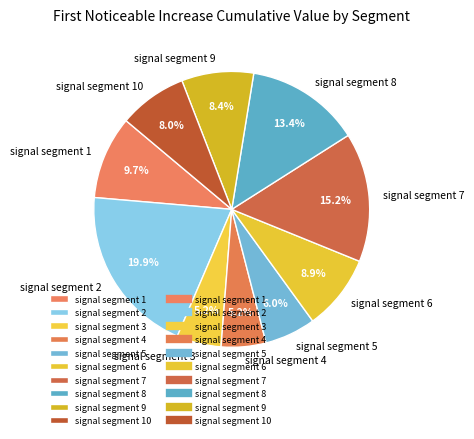

Count the number of slices in the pie.

10